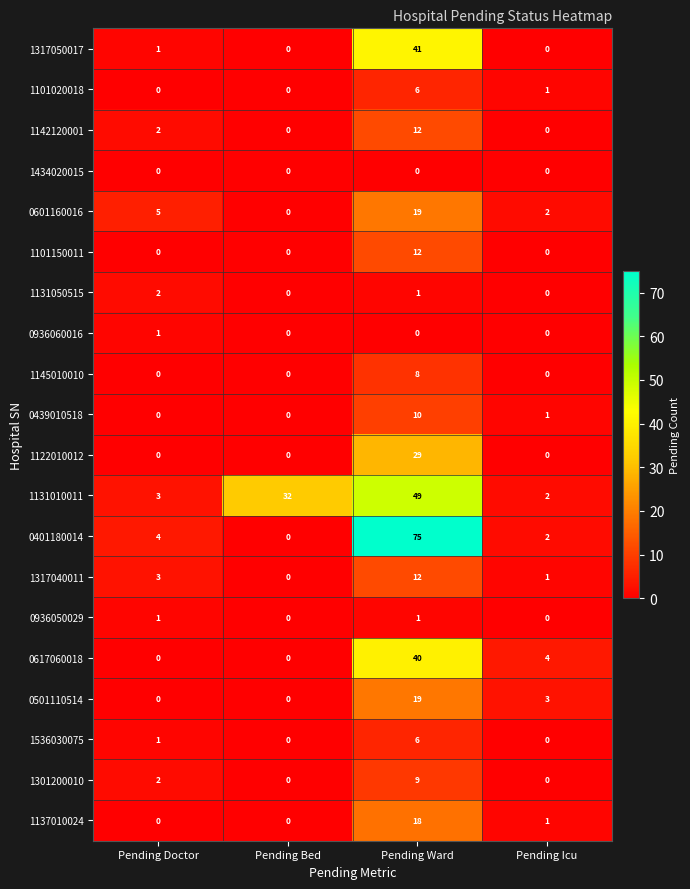

What is the maximum value shown in the chart?

75